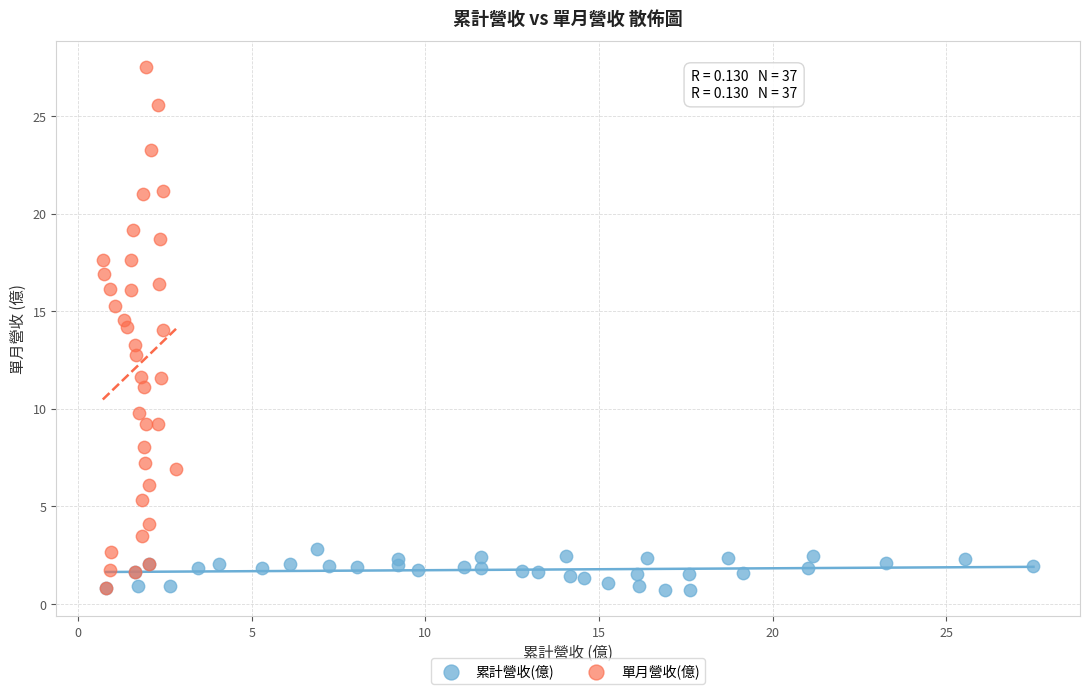

Which series contains the highest Y value?

單月營收(億)